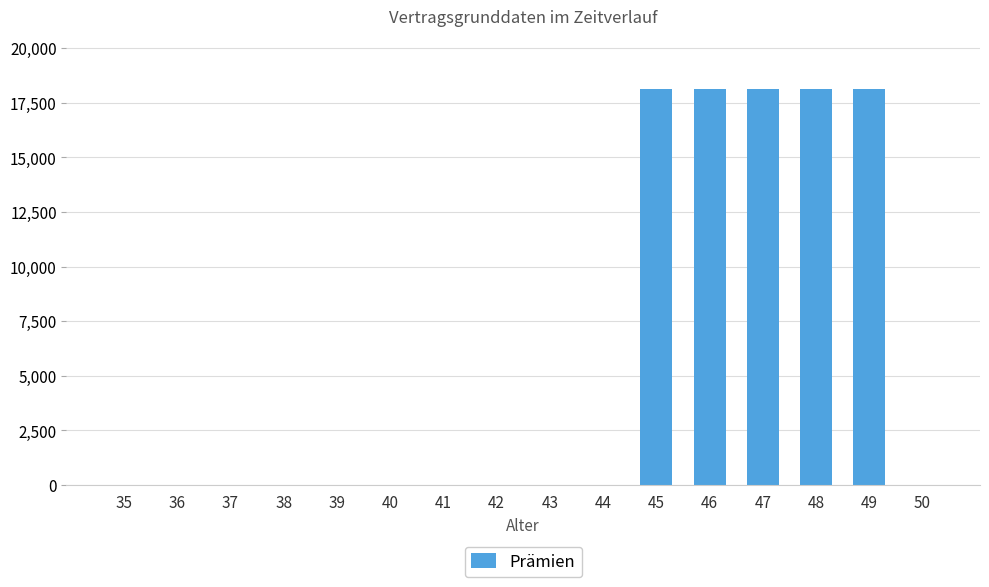

What is the average value?

5661.9